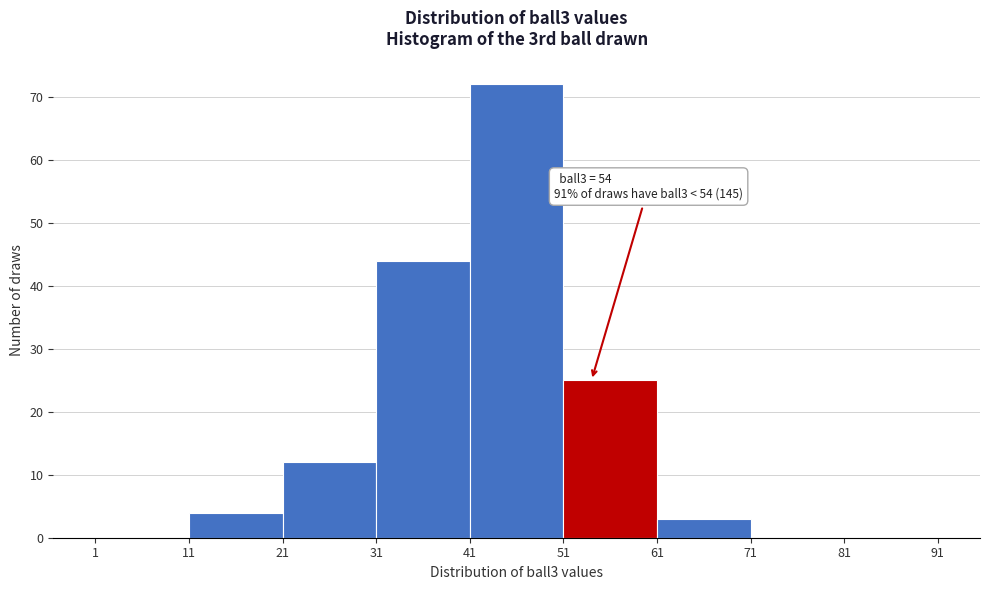

Which range on the x-axis has the tallest bar?

41 to 51